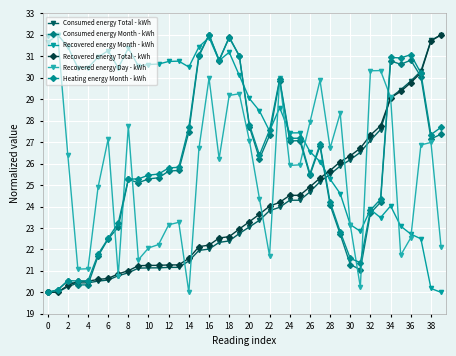

What is the label of the 5th point from the right?

35